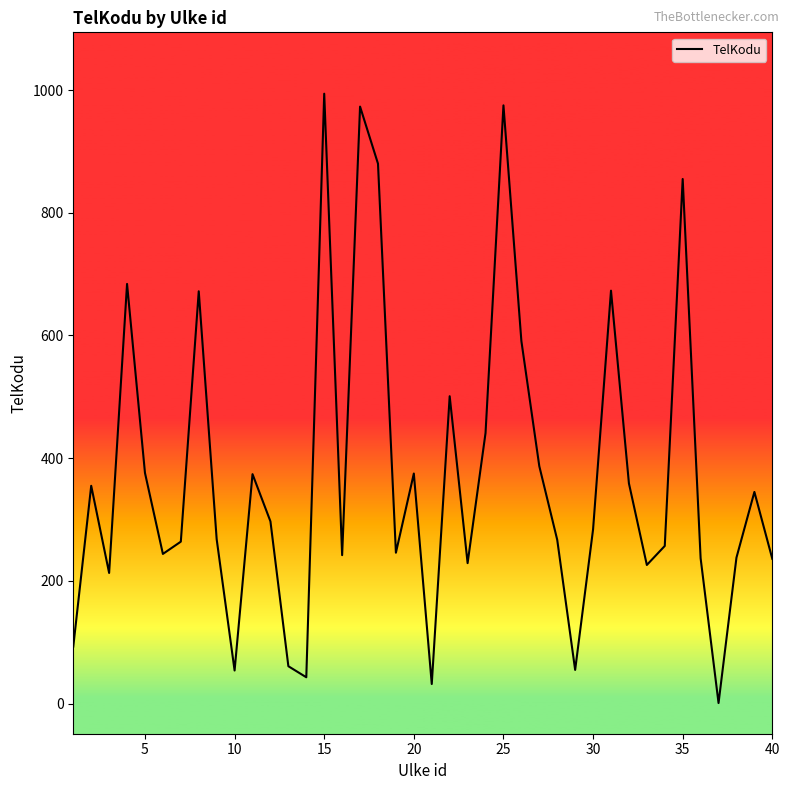

What is the smallest value displayed?

1